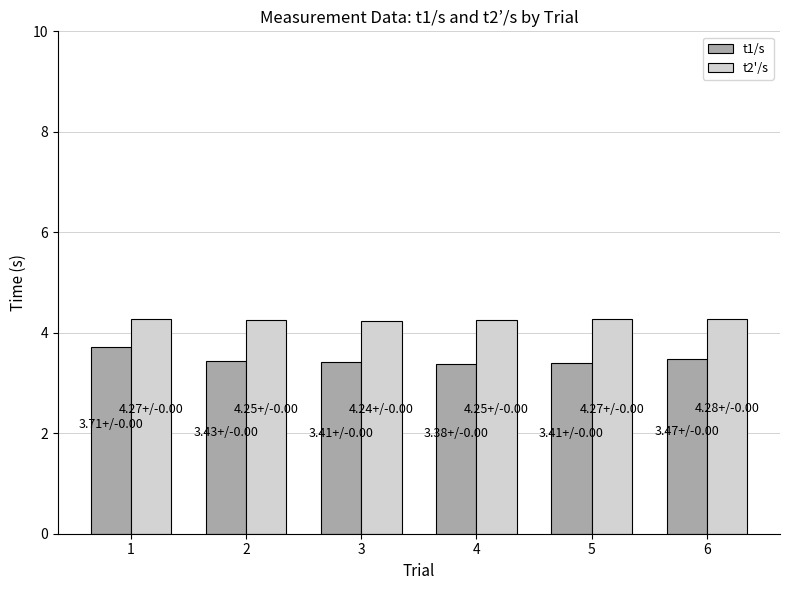

True or false: t1/s has a value of 3.5 at 6.

True